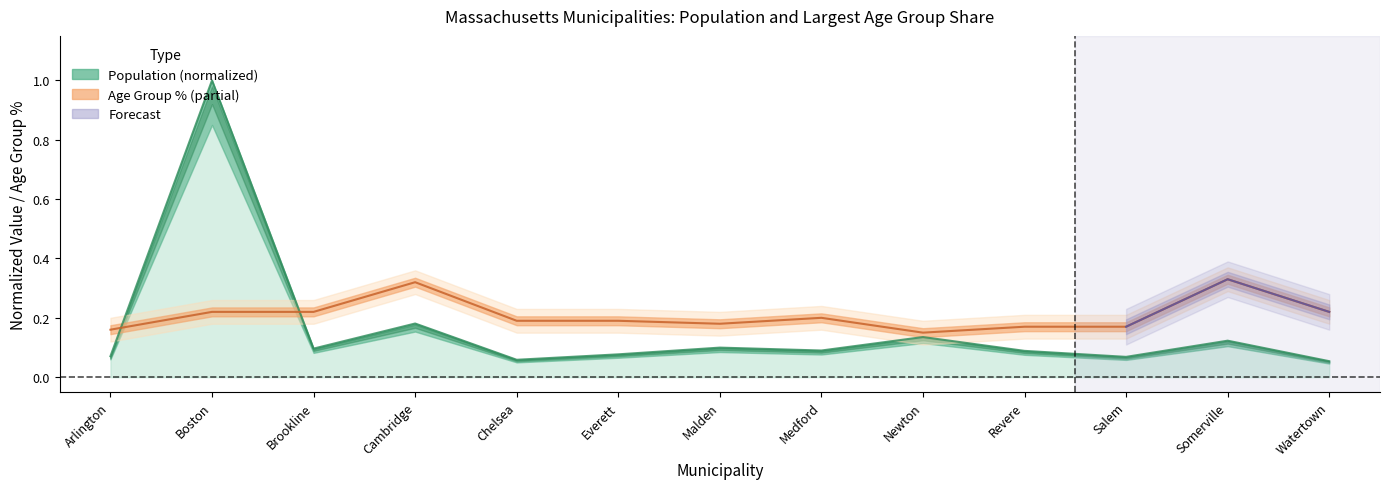

Is it true that 2023POP equals 0.1 at Arlington?

True